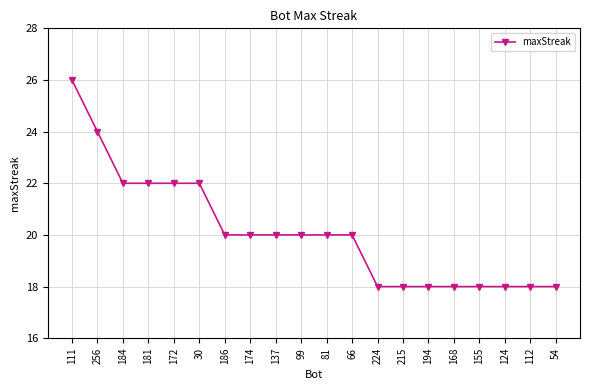

What is the value of the 17th point from the left?

18